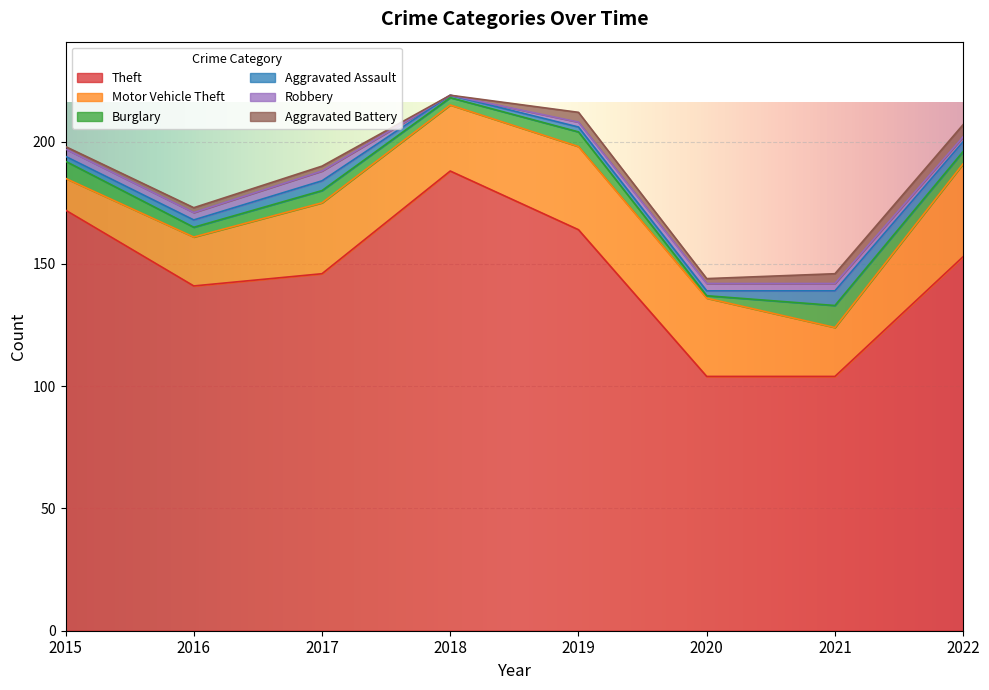

How many data points in Aggravated Assault are above 3?

3